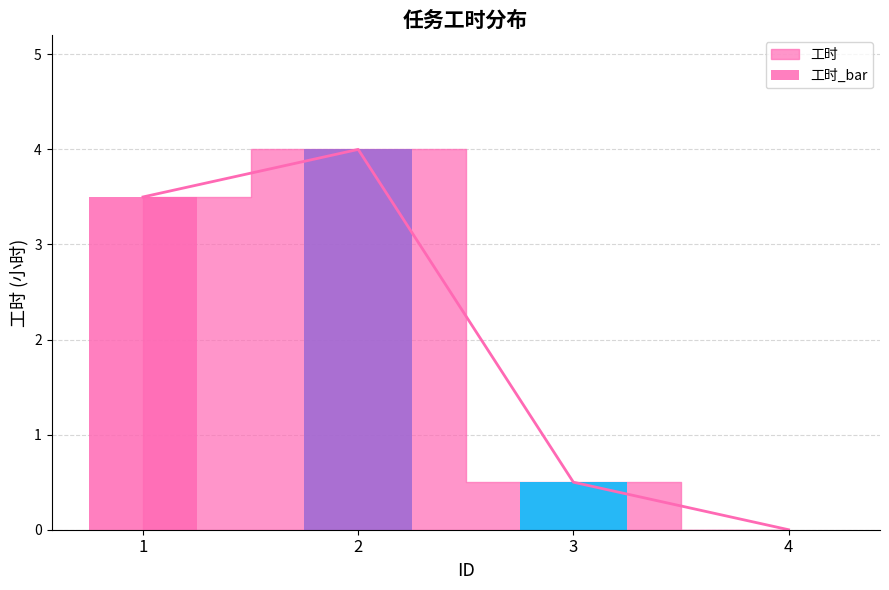

What is the difference between the values at 3 and 2?

3.5